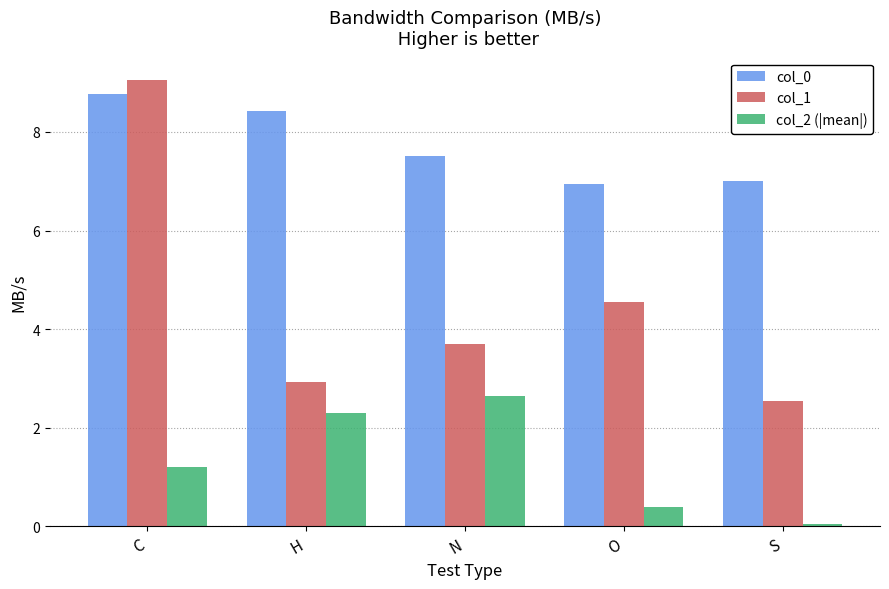

Which series changed the most between C and S?

col_1